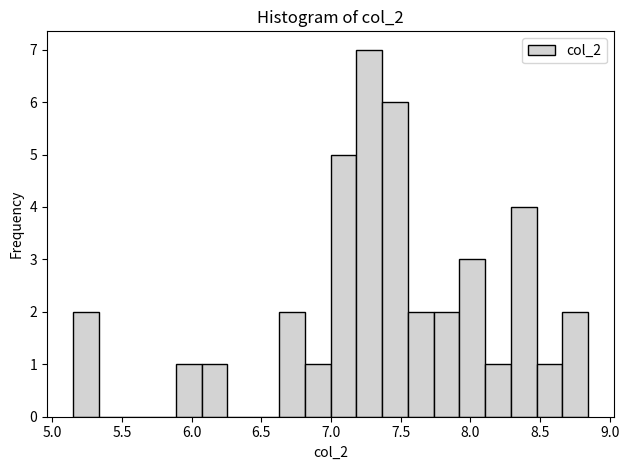

Around what value on the x-axis is the tallest bar? Give the approximate position of its centre, as read against the axis.

7.25